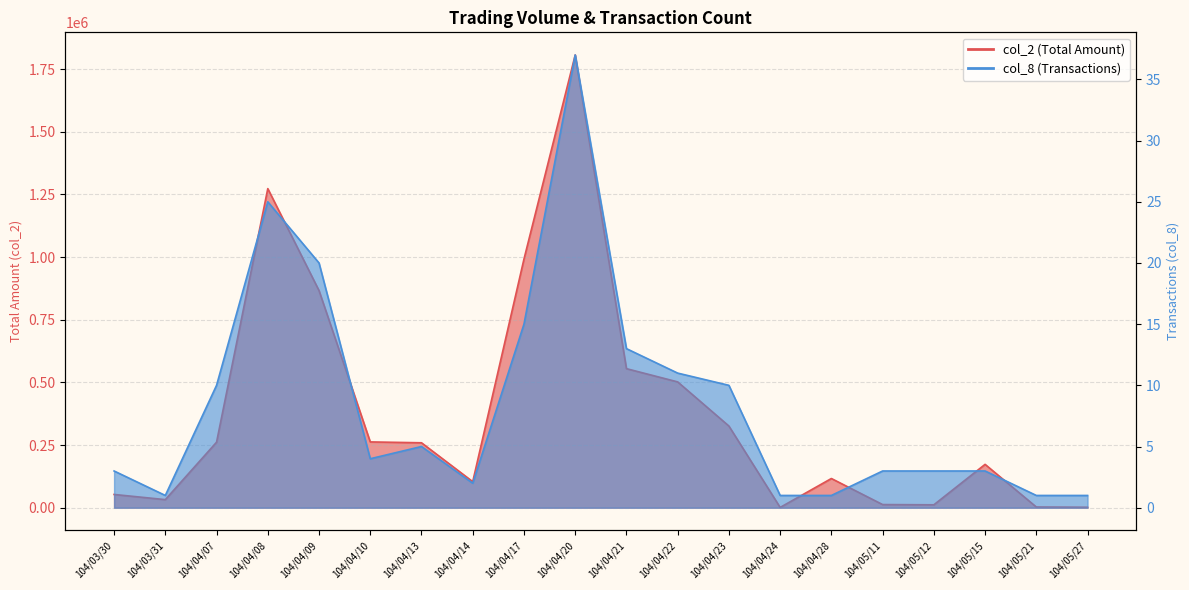

Rank the series at 104/04/28 from highest to lowest value.

col_2, col_8